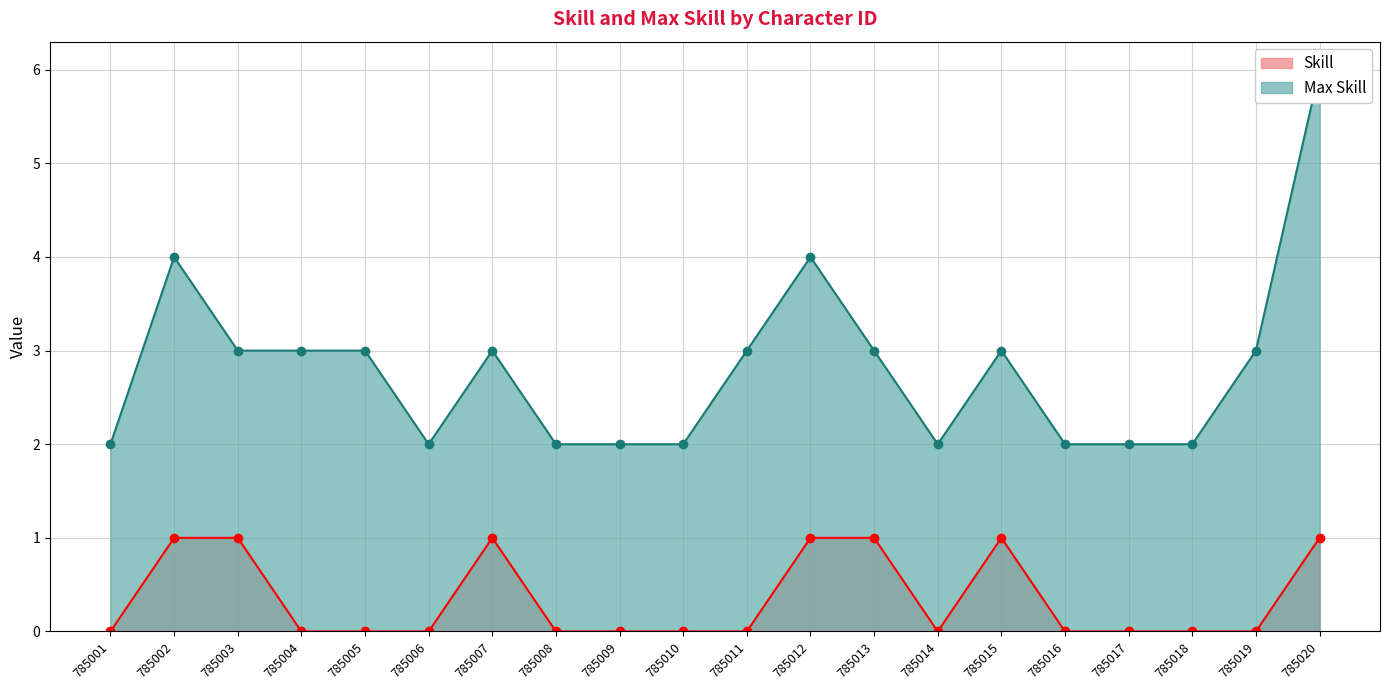

Reading left to right, extract all data points from this chart.

Skill: 785001=0	785002=1	785003=1	785004=0	785005=0	785006=0	785007=1	785008=0	785009=0	785010=0	785011=0	785012=1	785013=1	785014=0	785015=1	785016=0	785017=0	785018=0	785019=0	785020=1
Max Skill: 785001=2	785002=4	785003=3	785004=3	785005=3	785006=2	785007=3	785008=2	785009=2	785010=2	785011=3	785012=4	785013=3	785014=2	785015=3	785016=2	785017=2	785018=2	785019=3	785020=6